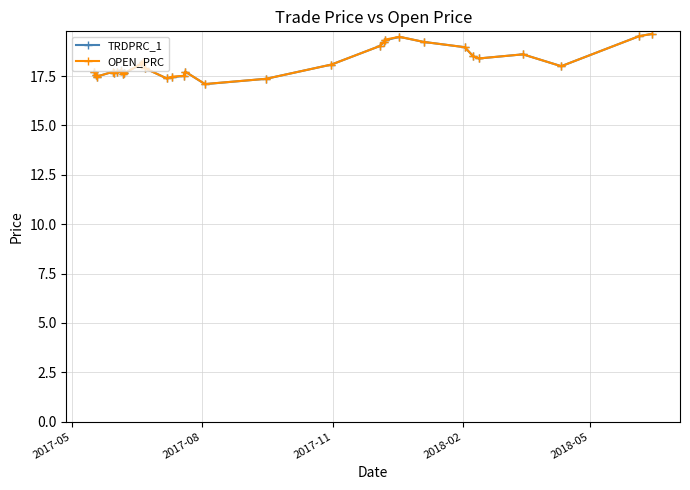

How many data points does each series have?

31